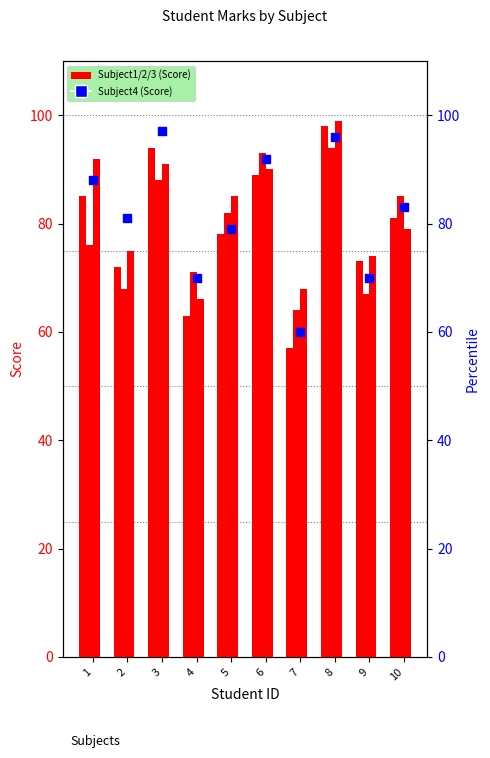

At how many categories does at least one series exceed 82?

6